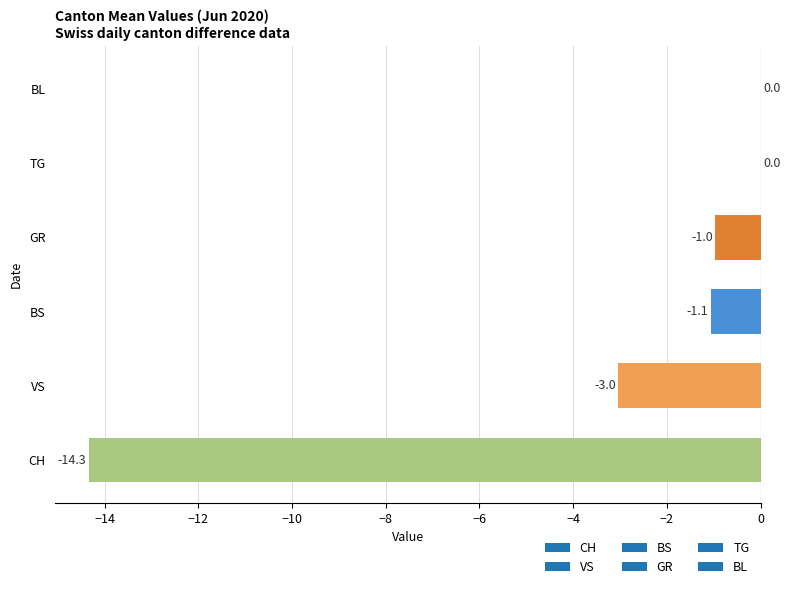

Reading bottom to top, transcribe all the data shown in this chart.

CH=-14.3	VS=-3.0	BS=-1.1	GR=-1.0	TG=0.0	BL=0.0